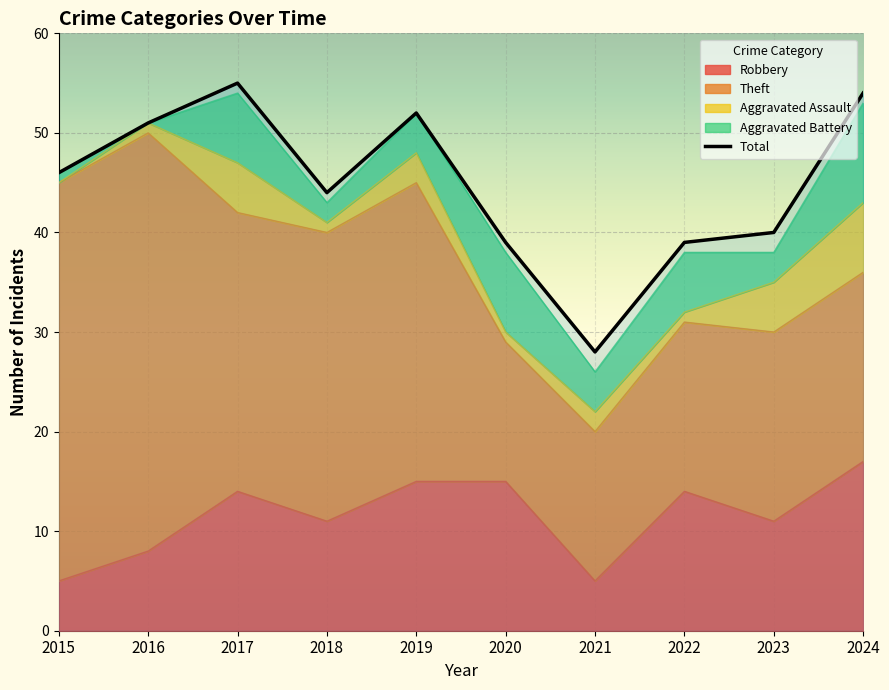

Between 2023 and 2019, which is larger?

2019